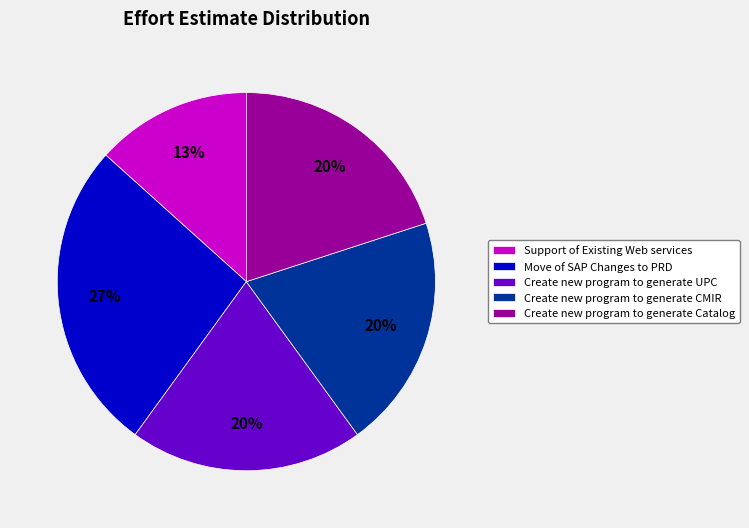

Do Create new program to generate UPC and Create new program to generate Catalog together represent more than half of the pie?

No